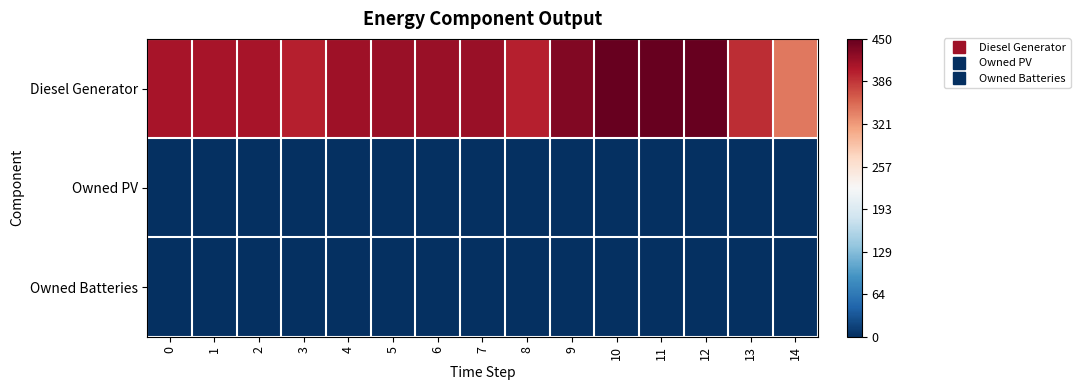

How many series are shown in this chart?

3